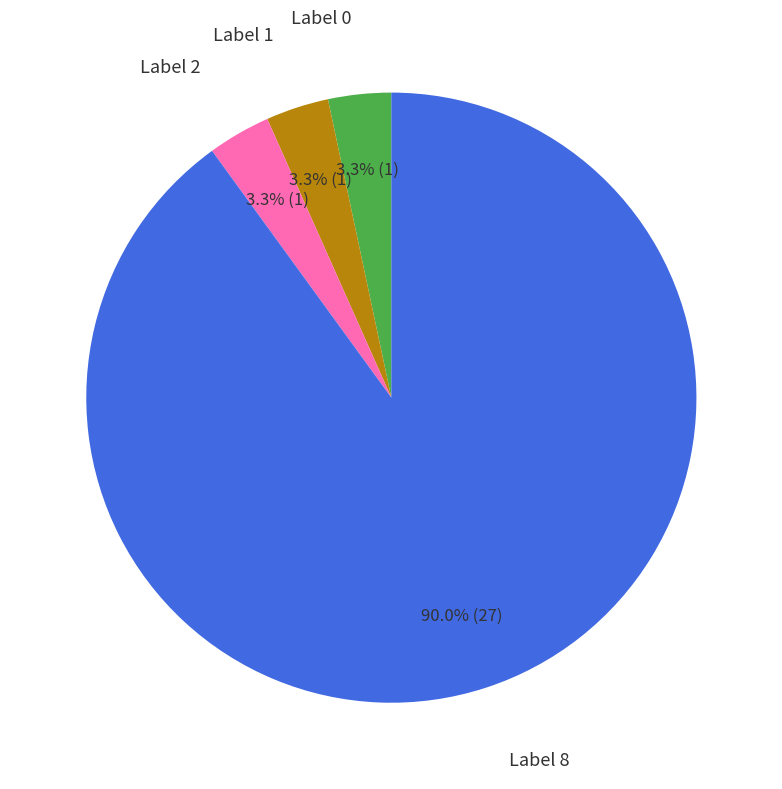

Does any single category account for the majority?

Yes